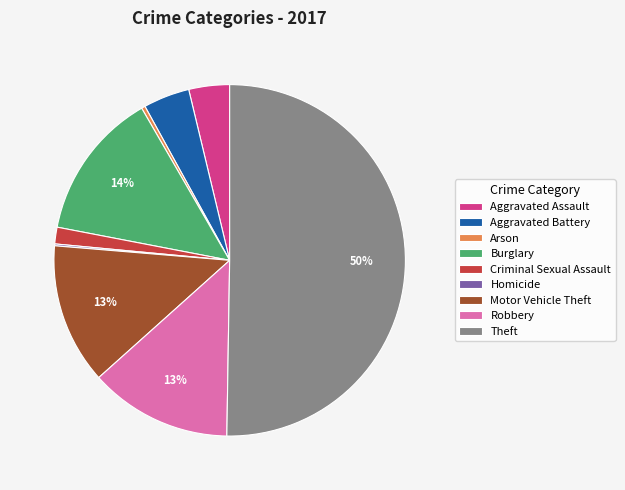

To the nearest percent, what is the difference between the largest and smallest slice percentages?

50%